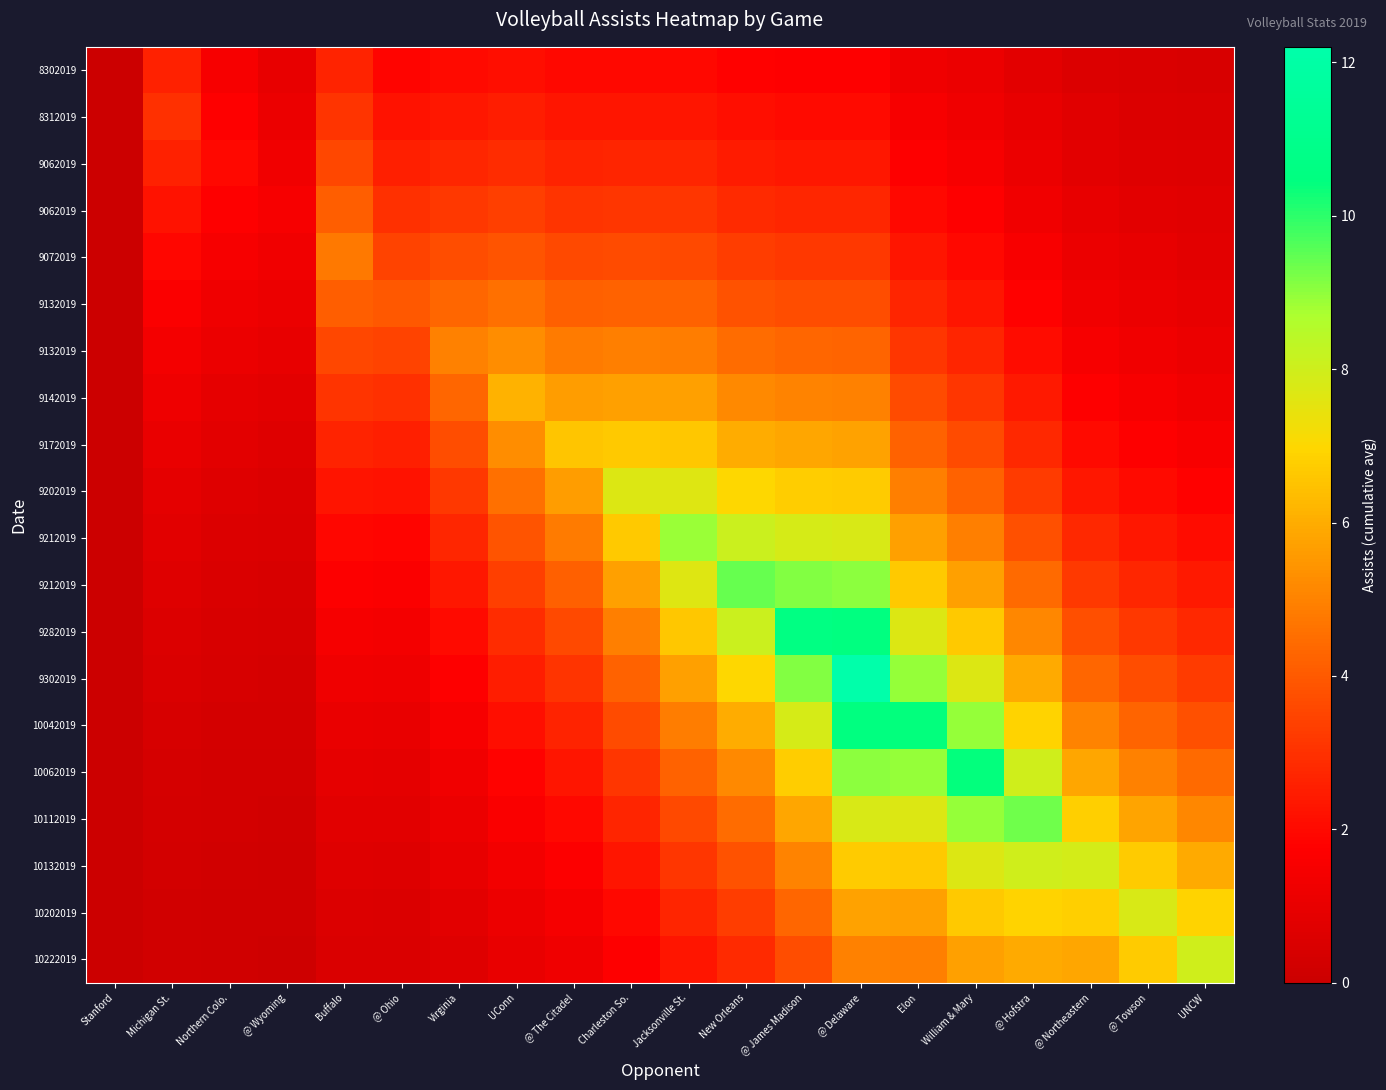

Which label corresponds to the smallest value in the chart?

Stanford